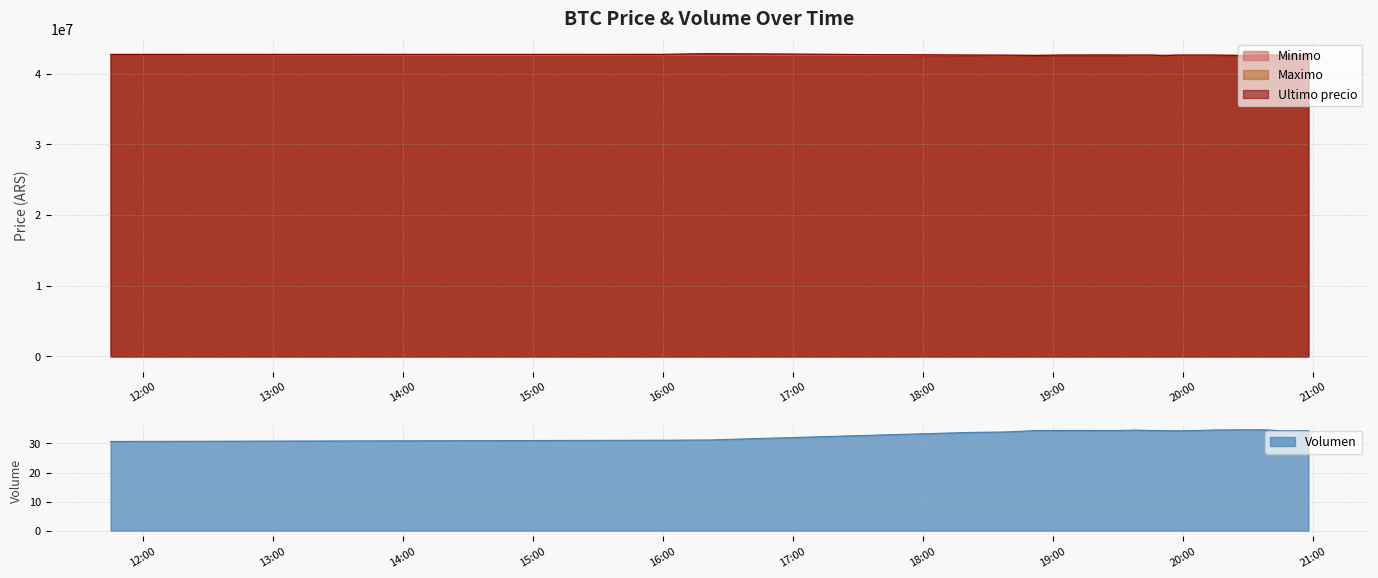

In Maximo, how many points are higher than both neighbors (excluding endpoints)?

3